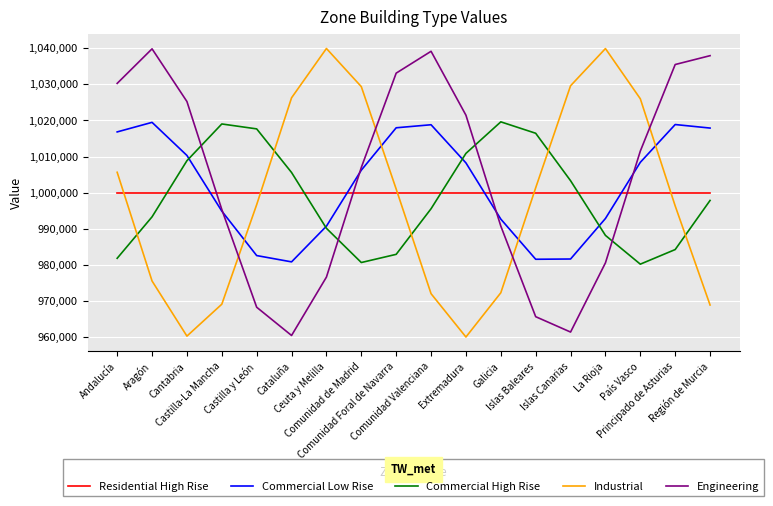

The Industrial series shows 1412849.4 at Cantabria. True or false?

False